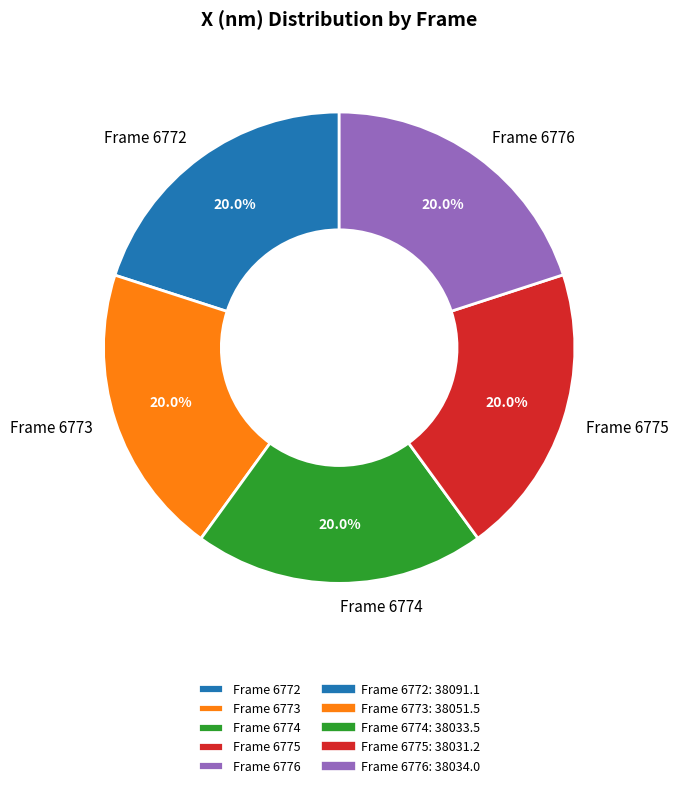

Is there any slice that represents more than half of the pie?

No